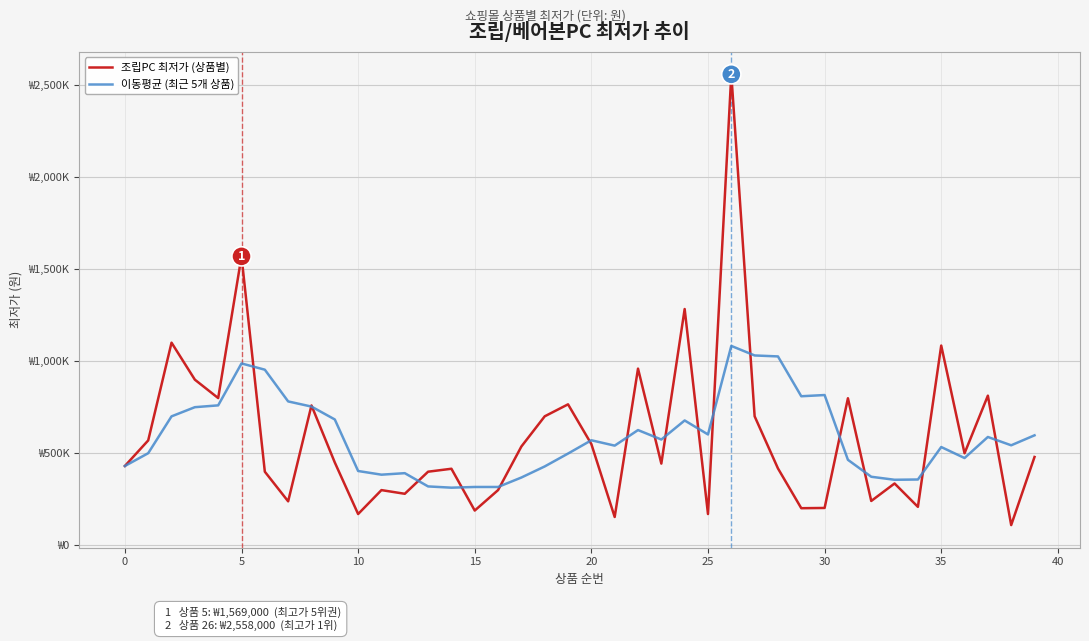

True or false: 조립PC 최저가 (상품별) and 이동평균 (최근 5개 상품) cross at least once.

True